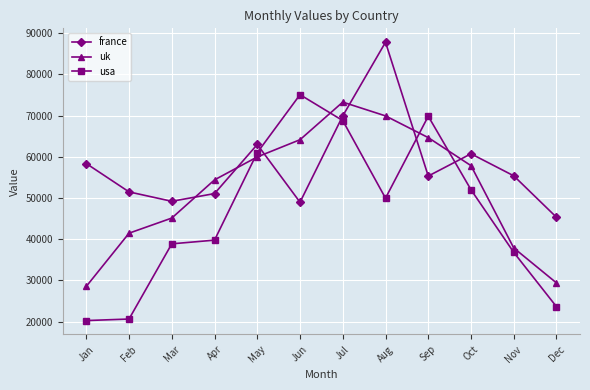

Which series has the widest spread of values?

usa